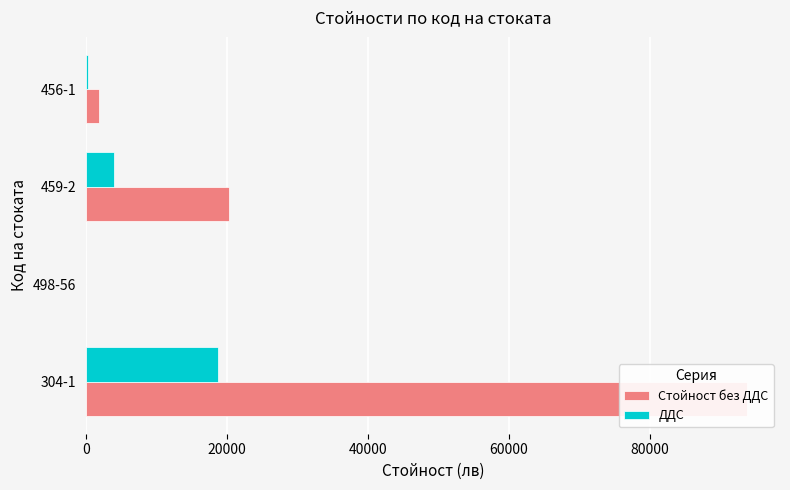

True or false: Стойност без ДДС has a value of 93707.8 at 304-1.

True